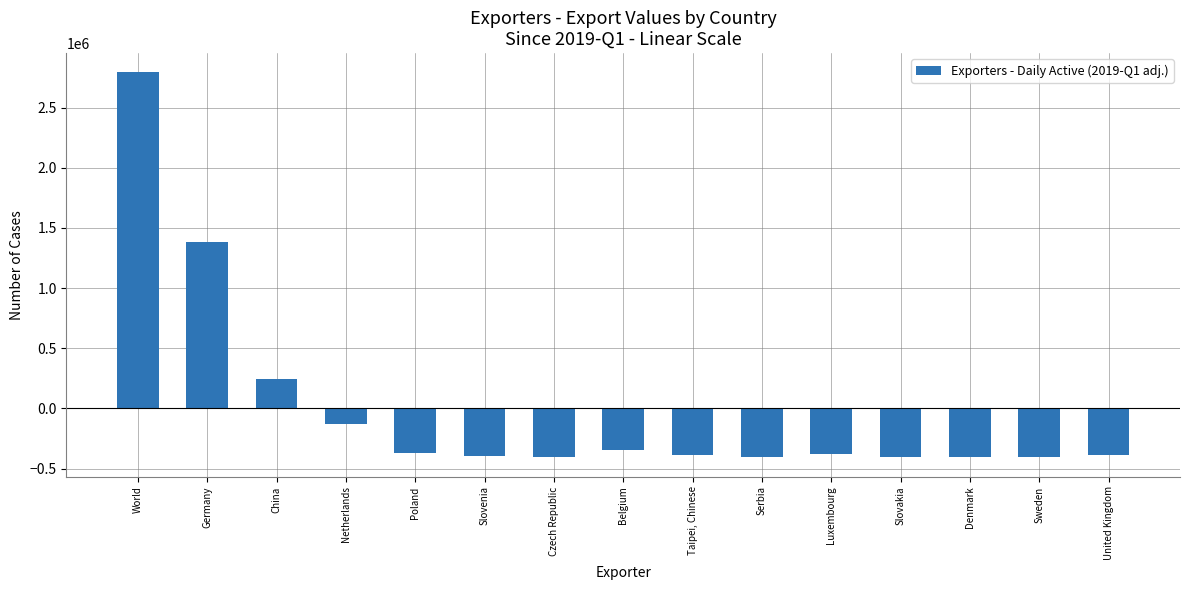

Which has a higher value, Slovakia or World?

World